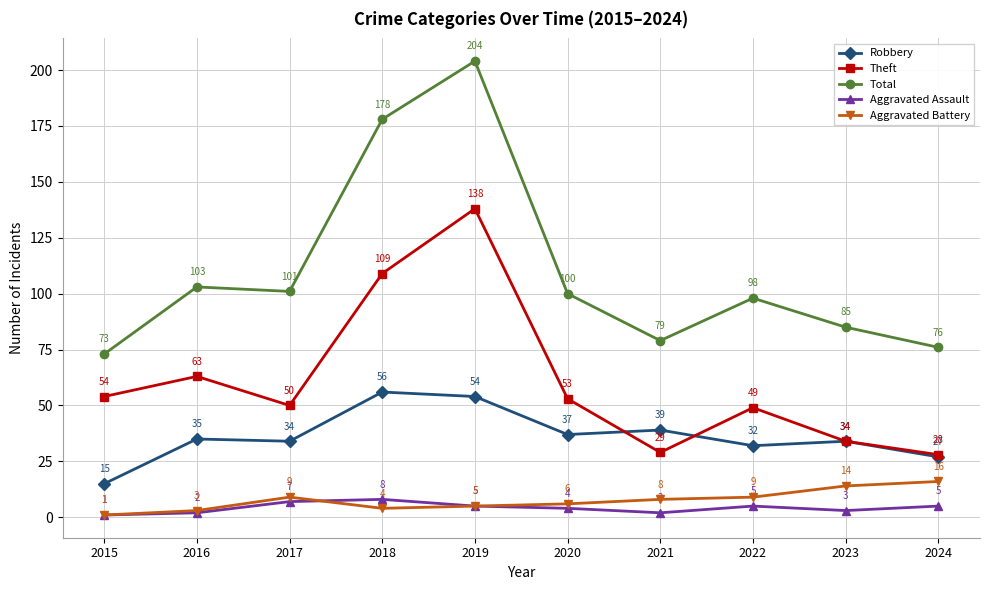

Where is the first local minimum for Total?

2017